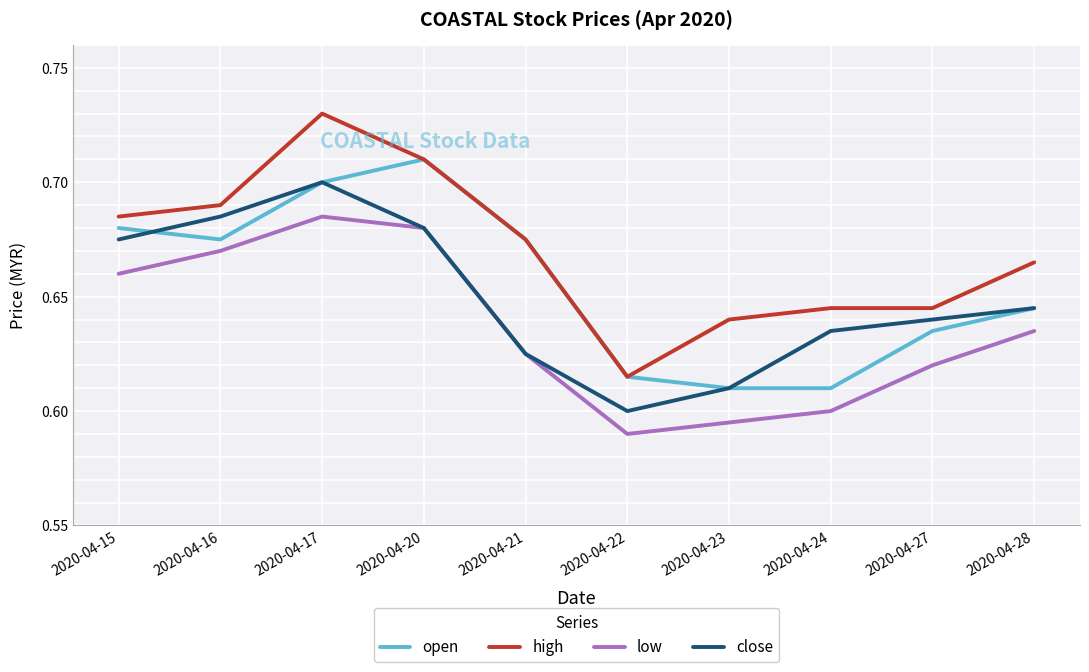

True or false: open and low intersect in this chart.

False